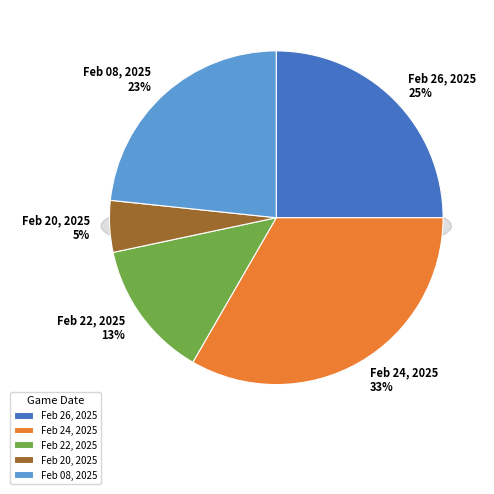

The Feb 22, 2025 slice represents 13% of the pie. True or false?

True